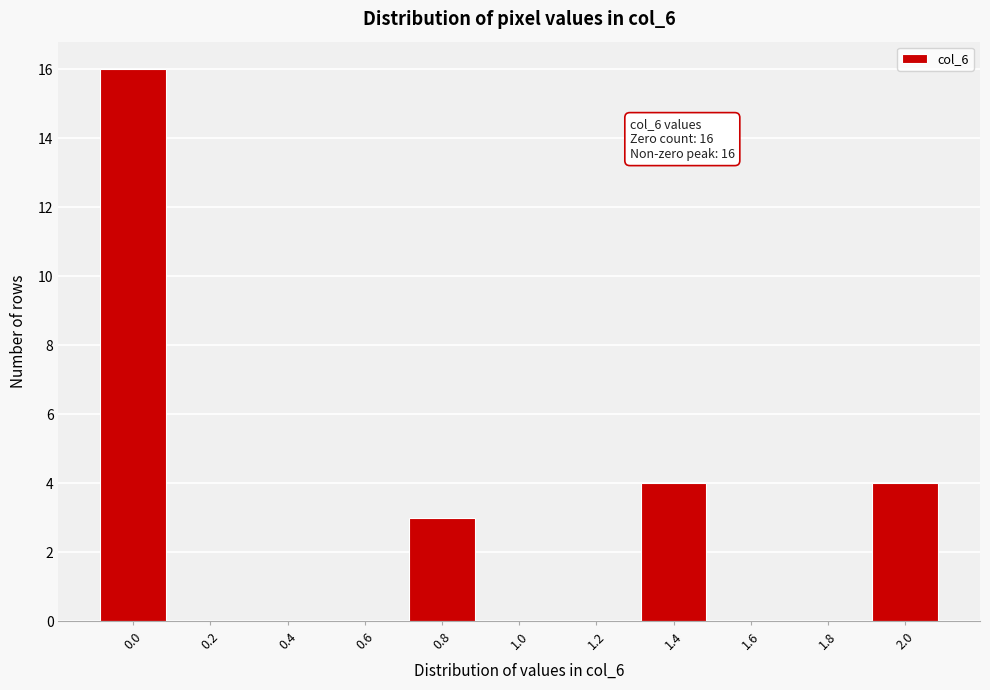

Reading left to right, transcribe all the data shown in this chart.

0.0=16	0.2=0	0.4=0	0.6=0	0.8=3	1.0=0	1.2=0	1.4=4	1.6=0	1.8=0	2.0=4